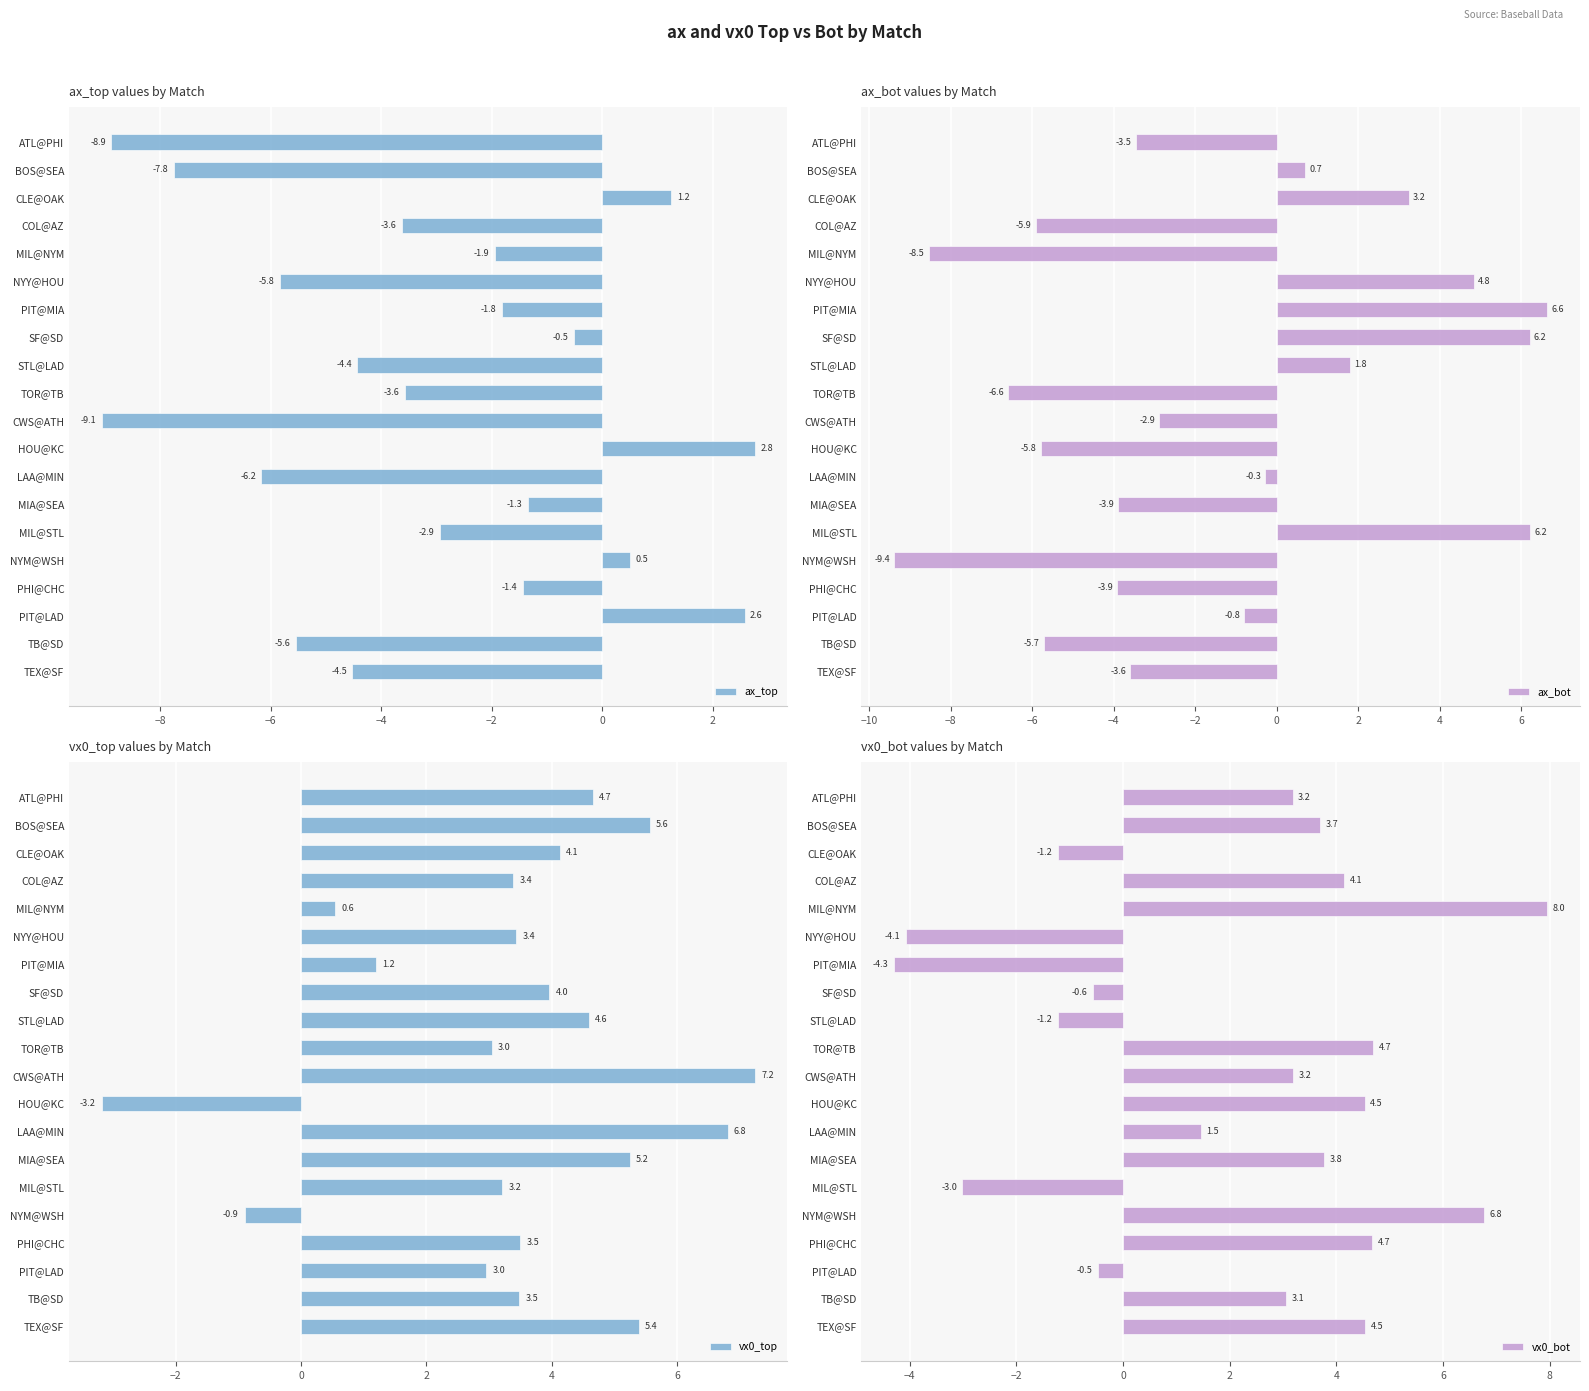

Where is ax_top nearest to the value -3?

MIL@STL